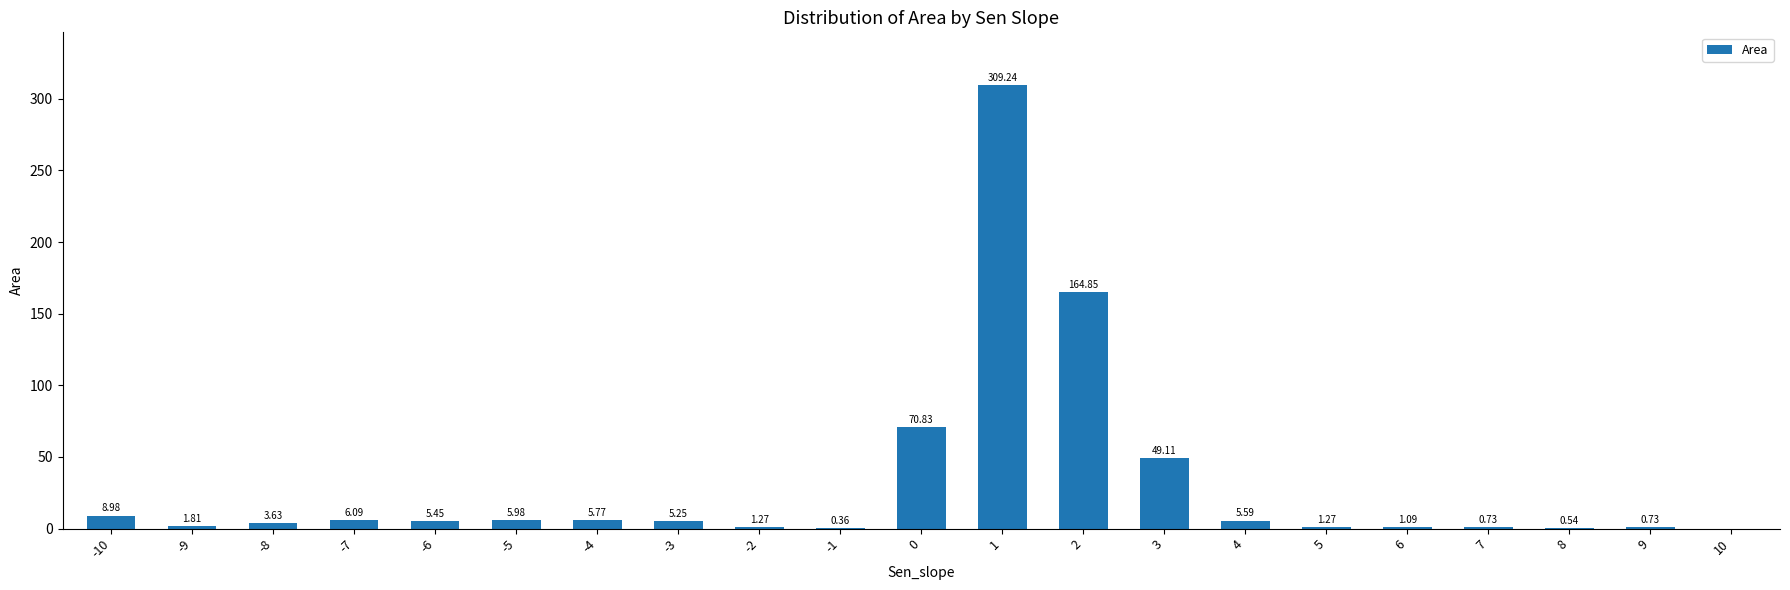

Approximately how many times larger is the value at -3 compared to -2?

4.1